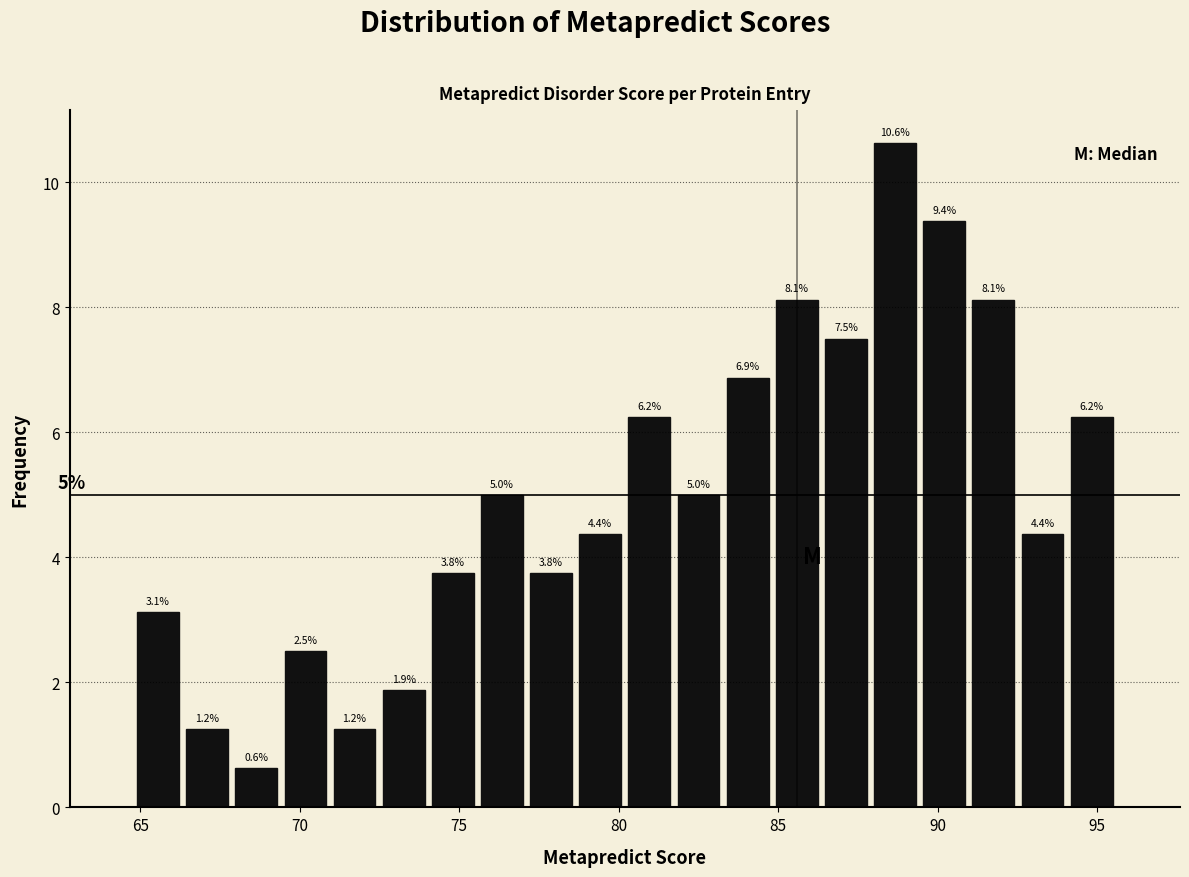

Around what value on the x-axis is the tallest bar? Give the approximate position of its centre, as read against the axis.

88.5